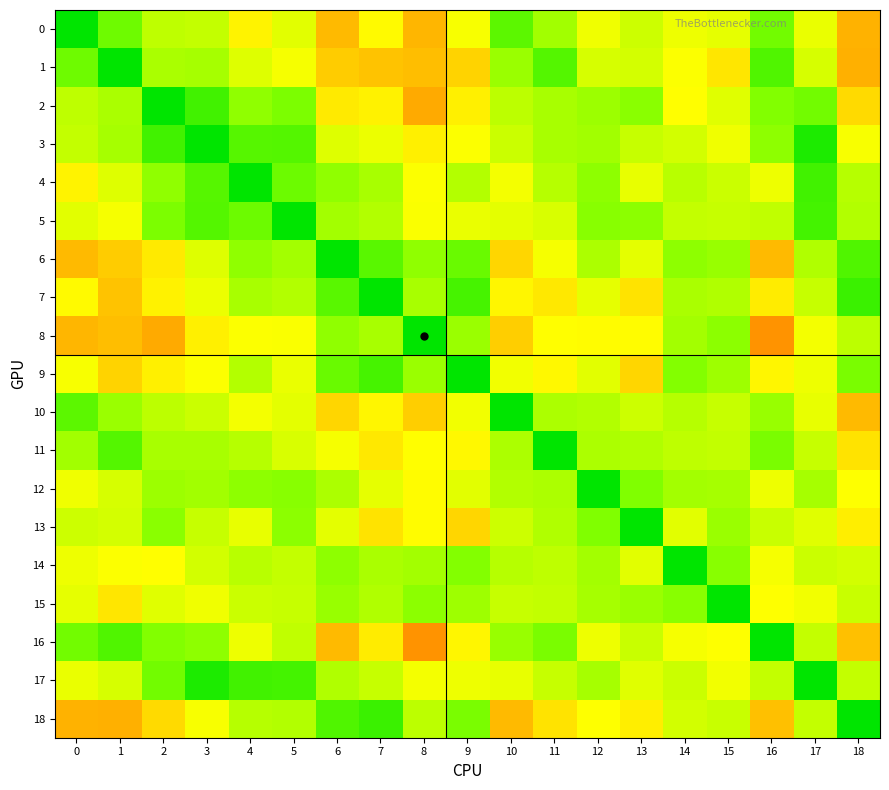

Reading right to left, what are all the values shown in this chart?

0: 18=-0.3	17=0.1	16=0.6	15=0.1	14=0.1	13=0.2	12=0.1	11=0.4	10=0.6	9=0.0	8=-0.3	7=-0.0	6=-0.3	5=0.1	4=-0.0	3=0.2	2=0.3	1=0.6	0=1.0
1: 18=-0.3	17=0.2	16=0.7	15=-0.1	14=0.0	13=0.2	12=0.2	11=0.7	10=0.4	9=-0.2	8=-0.3	7=-0.2	6=-0.2	5=0.0	4=0.1	3=0.3	2=0.3	1=1.0	0=0.6
2: 18=-0.1	17=0.5	16=0.5	15=0.1	14=-0.0	13=0.5	12=0.4	11=0.3	10=0.3	9=-0.1	8=-0.3	7=-0.1	6=-0.1	5=0.5	4=0.4	3=0.7	2=1.0	1=0.3	0=0.3
3: 18=0.0	17=0.9	16=0.4	15=0.1	14=0.2	13=0.2	12=0.4	11=0.3	10=0.2	9=0.0	8=-0.1	7=0.1	6=0.1	5=0.7	4=0.7	3=1.0	2=0.7	1=0.3	0=0.2
4: 18=0.3	17=0.7	16=0.1	15=0.2	14=0.3	13=0.1	12=0.4	11=0.3	10=0.0	9=0.3	8=0.0	7=0.3	6=0.4	5=0.6	4=1.0	3=0.7	2=0.4	1=0.1	0=-0.0
5: 18=0.3	17=0.7	16=0.2	15=0.2	14=0.2	13=0.4	12=0.5	11=0.2	10=0.1	9=0.1	8=0.0	7=0.3	6=0.4	5=1.0	4=0.6	3=0.7	2=0.5	1=0.0	0=0.1
6: 18=0.7	17=0.3	16=-0.3	15=0.4	14=0.4	13=0.1	12=0.3	11=0.0	10=-0.2	9=0.6	8=0.4	7=0.6	6=1.0	5=0.4	4=0.4	3=0.1	2=-0.1	1=-0.2	0=-0.3
7: 18=0.8	17=0.2	16=-0.1	15=0.3	14=0.3	13=-0.1	12=0.1	11=-0.1	10=-0.0	9=0.7	8=0.3	7=1.0	6=0.6	5=0.3	4=0.3	3=0.1	2=-0.1	1=-0.2	0=-0.0
8: 18=0.3	17=0.0	16=-0.4	15=0.5	14=0.4	13=-0.0	12=-0.0	11=-0.0	10=-0.2	9=0.4	8=1.0	7=0.3	6=0.4	5=0.0	4=0.0	3=-0.1	2=-0.3	1=-0.3	0=-0.3
9: 18=0.5	17=0.1	16=-0.0	15=0.4	14=0.5	13=-0.2	12=0.1	11=-0.0	10=0.0	9=1.0	8=0.4	7=0.7	6=0.6	5=0.1	4=0.3	3=0.0	2=-0.1	1=-0.2	0=0.0
10: 18=-0.3	17=0.1	16=0.4	15=0.2	14=0.3	13=0.2	12=0.3	11=0.3	10=1.0	9=0.0	8=-0.2	7=-0.0	6=-0.2	5=0.1	4=0.0	3=0.2	2=0.3	1=0.4	0=0.6
11: 18=-0.1	17=0.2	16=0.5	15=0.2	14=0.3	13=0.3	12=0.3	11=1.0	10=0.3	9=-0.0	8=-0.0	7=-0.1	6=0.0	5=0.2	4=0.3	3=0.3	2=0.3	1=0.7	0=0.4
12: 18=0.0	17=0.3	16=0.1	15=0.3	14=0.4	13=0.5	12=1.0	11=0.3	10=0.3	9=0.1	8=-0.0	7=0.1	6=0.3	5=0.5	4=0.4	3=0.4	2=0.4	1=0.2	0=0.1
13: 18=-0.1	17=0.1	16=0.2	15=0.4	14=0.1	13=1.0	12=0.5	11=0.3	10=0.2	9=-0.2	8=-0.0	7=-0.1	6=0.1	5=0.4	4=0.1	3=0.2	2=0.5	1=0.2	0=0.2
14: 18=0.2	17=0.2	16=0.0	15=0.5	14=1.0	13=0.1	12=0.4	11=0.3	10=0.3	9=0.5	8=0.4	7=0.3	6=0.4	5=0.2	4=0.3	3=0.2	2=-0.0	1=0.0	0=0.1
15: 18=0.2	17=0.1	16=0.0	15=1.0	14=0.5	13=0.4	12=0.3	11=0.2	10=0.2	9=0.4	8=0.5	7=0.3	6=0.4	5=0.2	4=0.2	3=0.1	2=0.1	1=-0.1	0=0.1
16: 18=-0.2	17=0.2	16=1.0	15=0.0	14=0.0	13=0.2	12=0.1	11=0.5	10=0.4	9=-0.0	8=-0.4	7=-0.1	6=-0.3	5=0.2	4=0.1	3=0.4	2=0.5	1=0.7	0=0.6
17: 18=0.2	17=1.0	16=0.2	15=0.1	14=0.2	13=0.1	12=0.3	11=0.2	10=0.1	9=0.1	8=0.0	7=0.2	6=0.3	5=0.7	4=0.7	3=0.9	2=0.5	1=0.2	0=0.1
18: 18=1.0	17=0.2	16=-0.2	15=0.2	14=0.2	13=-0.1	12=0.0	11=-0.1	10=-0.3	9=0.5	8=0.3	7=0.8	6=0.7	5=0.3	4=0.3	3=0.0	2=-0.1	1=-0.3	0=-0.3